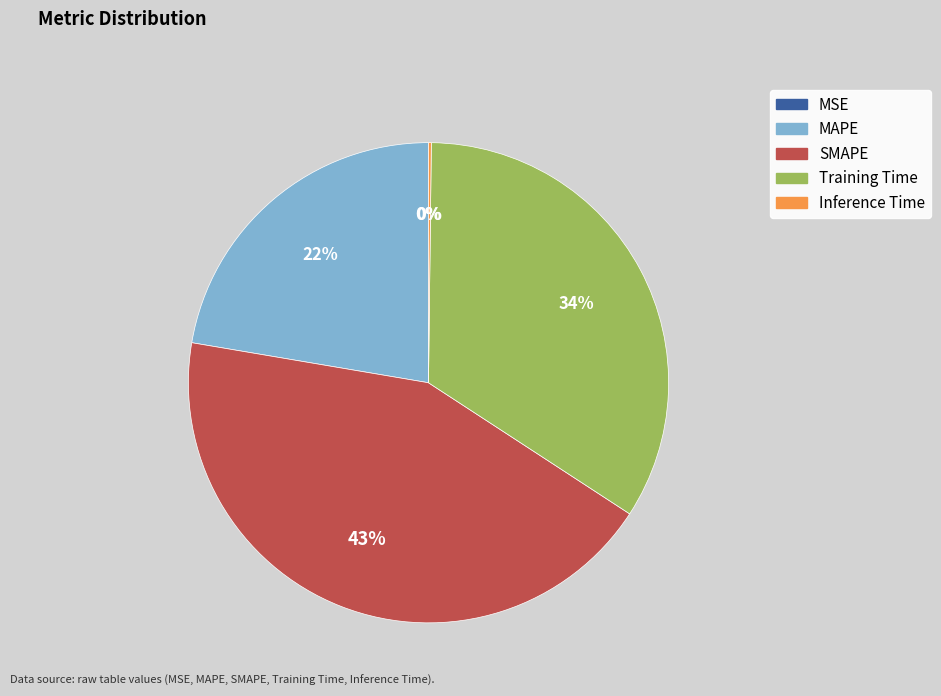

Is there any slice that represents more than half of the pie?

No